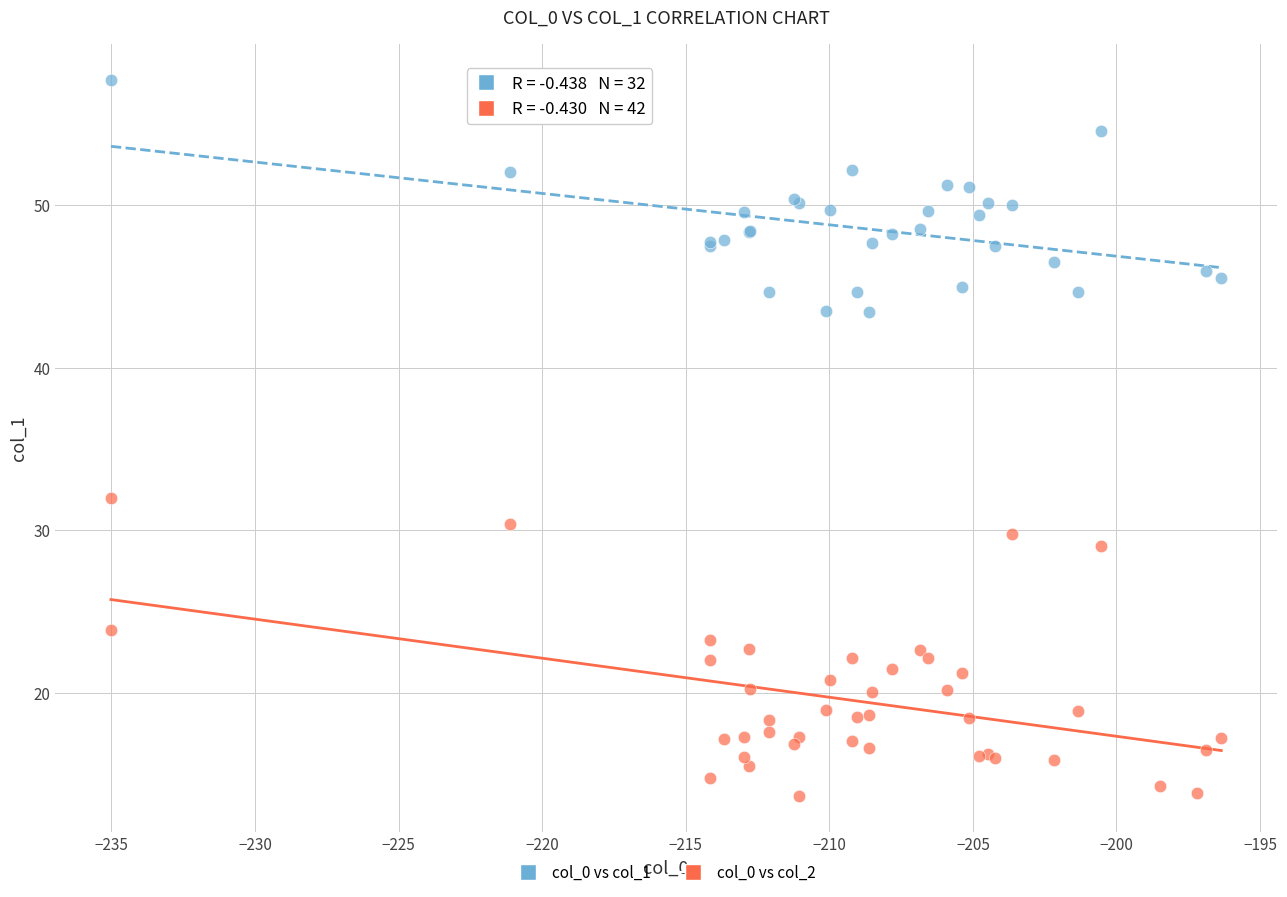

Which series contains the lowest Y value?

col_0 vs col_2